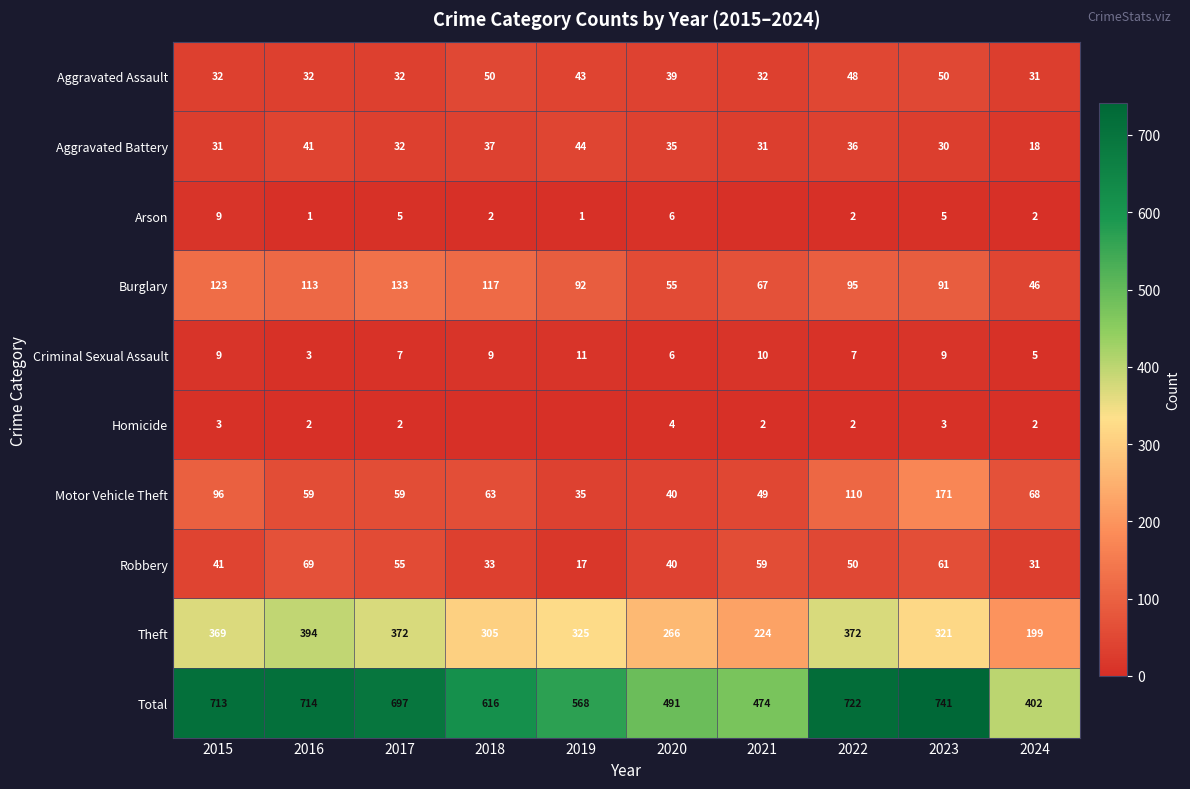

What is the approximate value of Total at 2018?

616